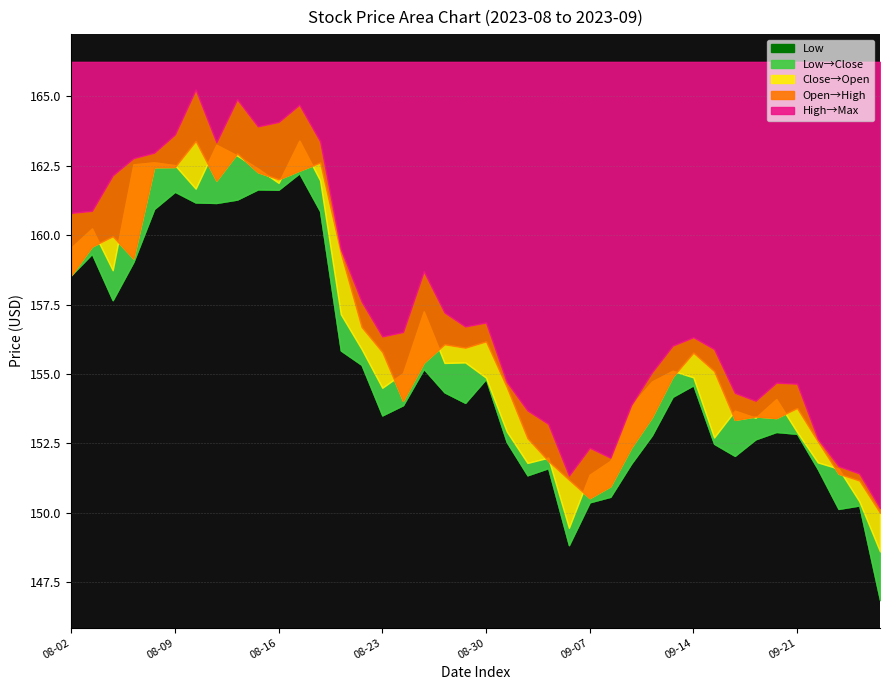

How many data points in Open are less than 155?

18